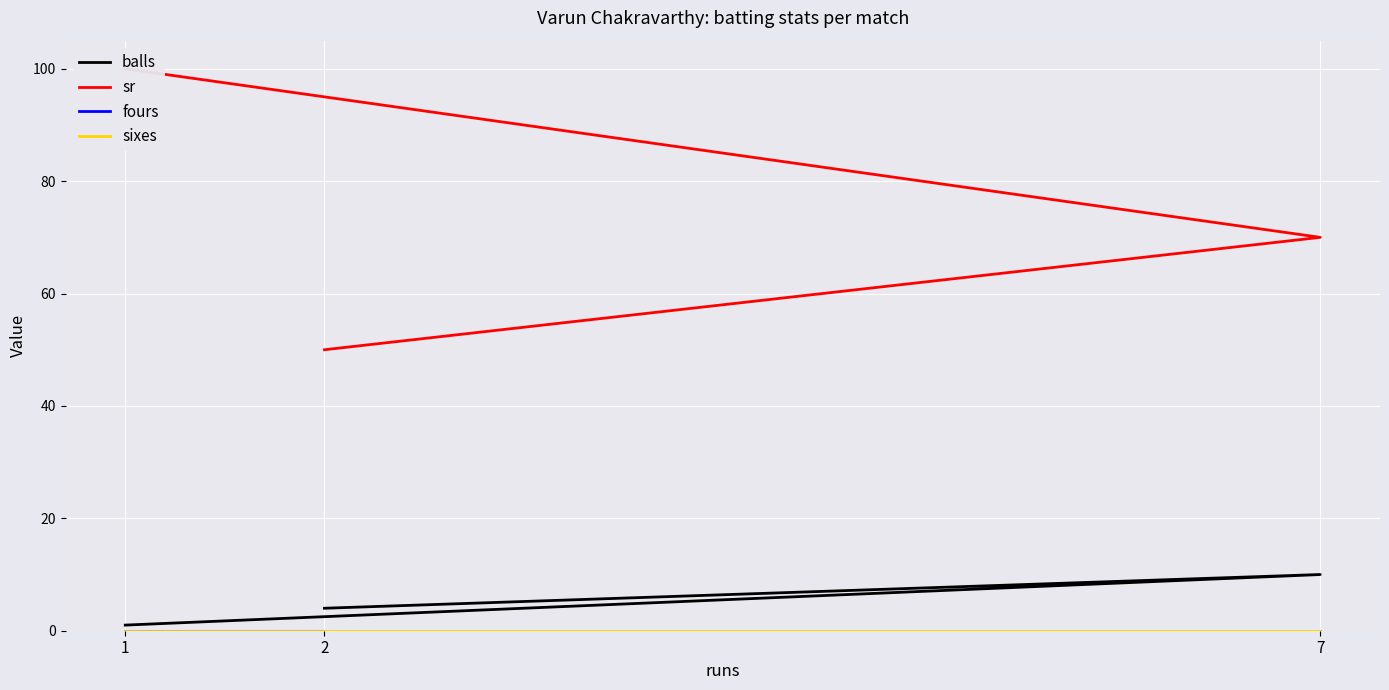

How many values in the balls series exceed 4?

1